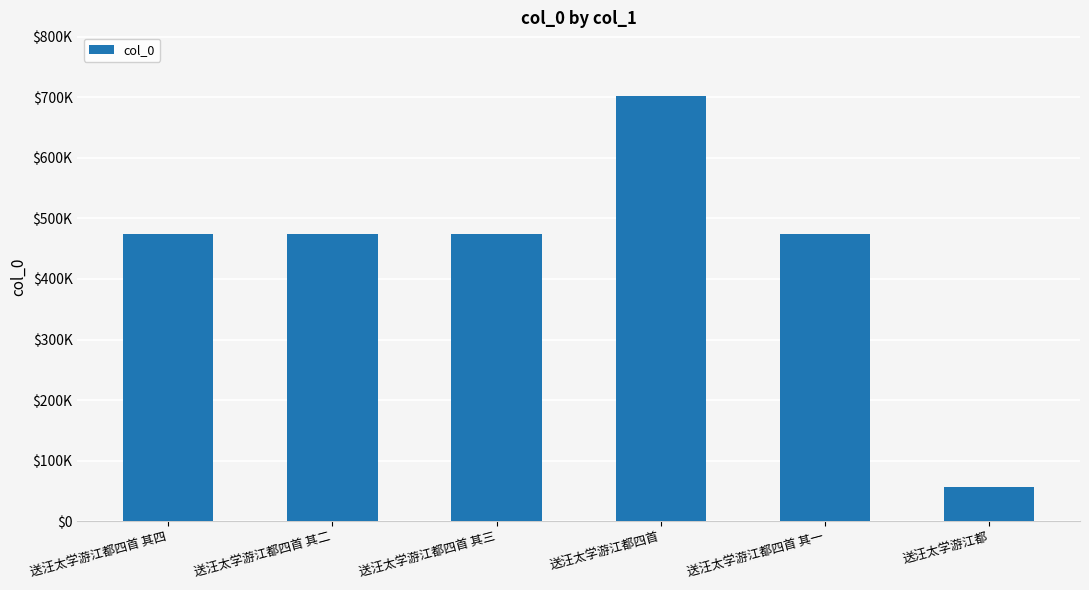

How many data points does each series have?

6